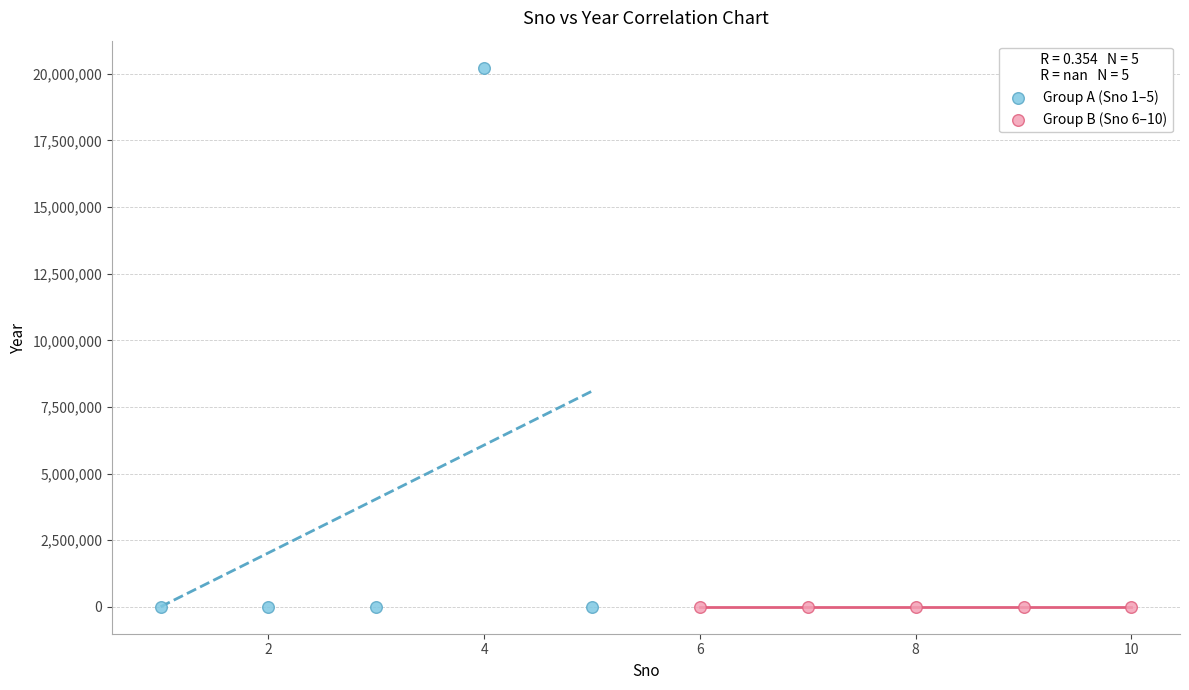

Which series reaches the maximum Y coordinate?

Group A (Sno 1–5)